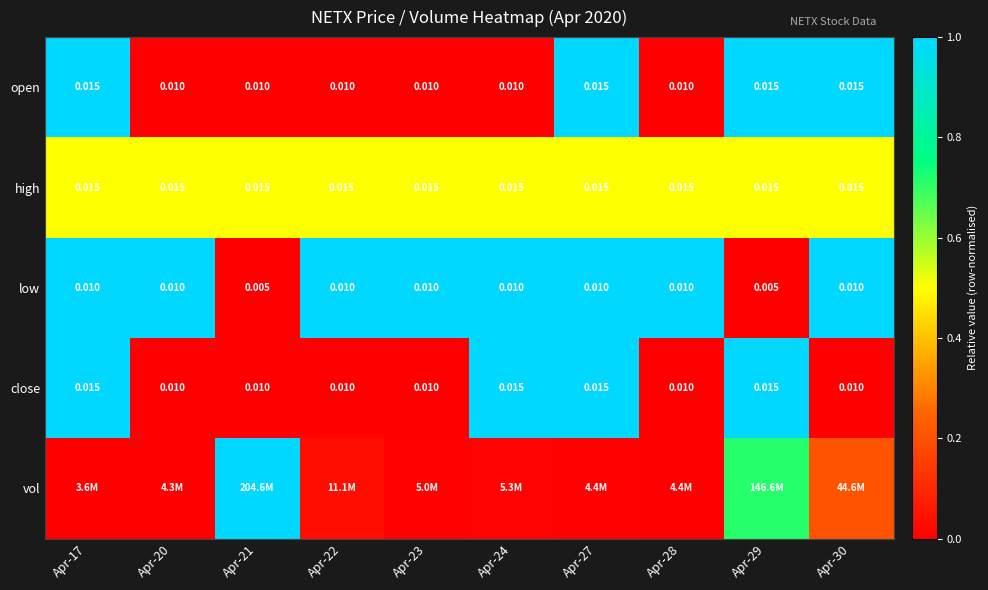

The open series shows 0.5 at Apr-29. True or false?

False